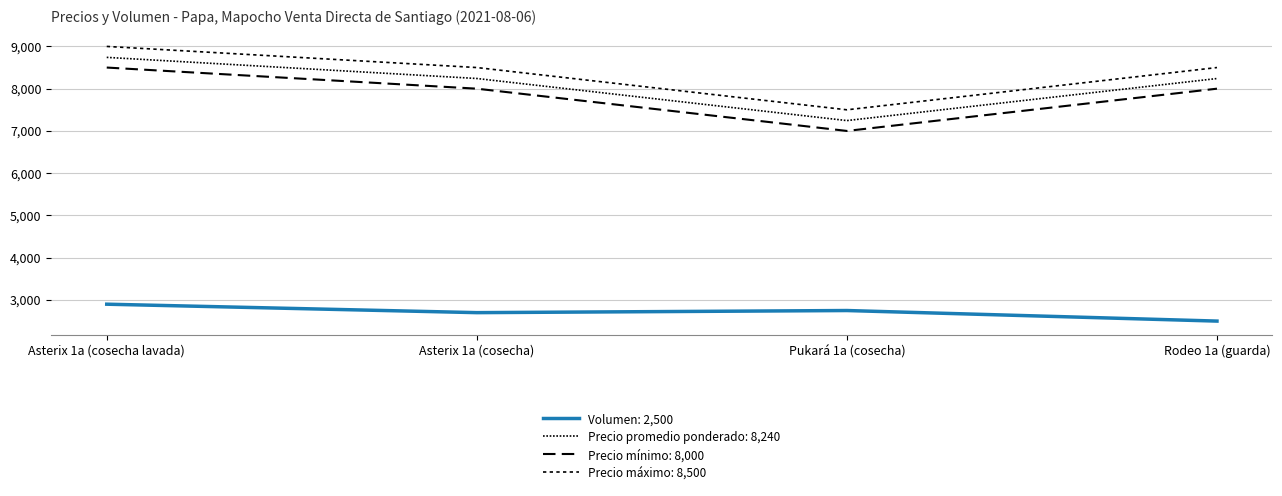

Does the chart display data point markers on the line(s)?

No